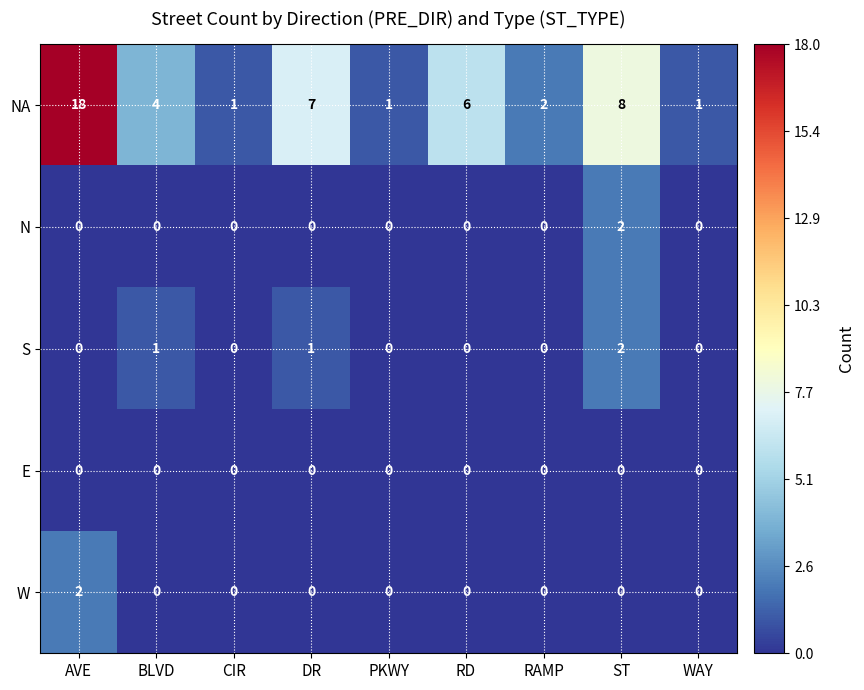

Between BLVD and RAMP, which series saw the biggest shift?

NA